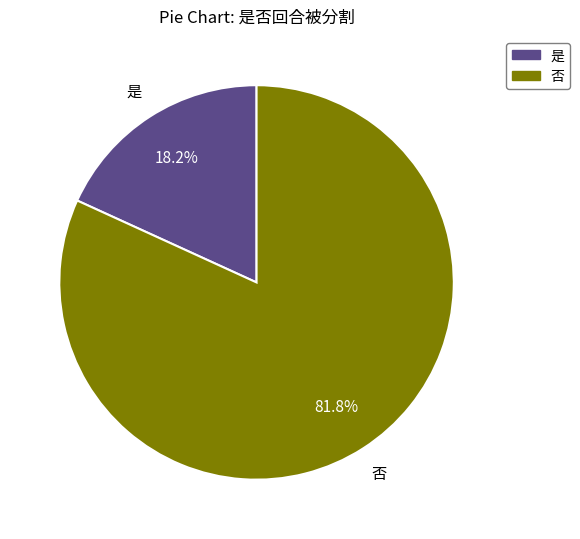

The 否 slice represents 75% of the pie. True or false?

False